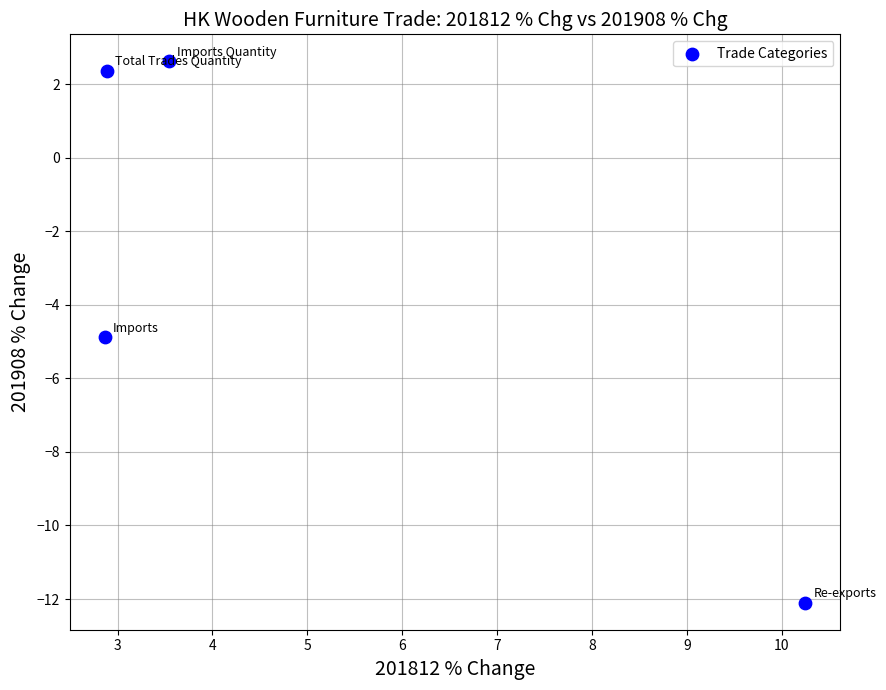

What is the average Y value?

-3.0